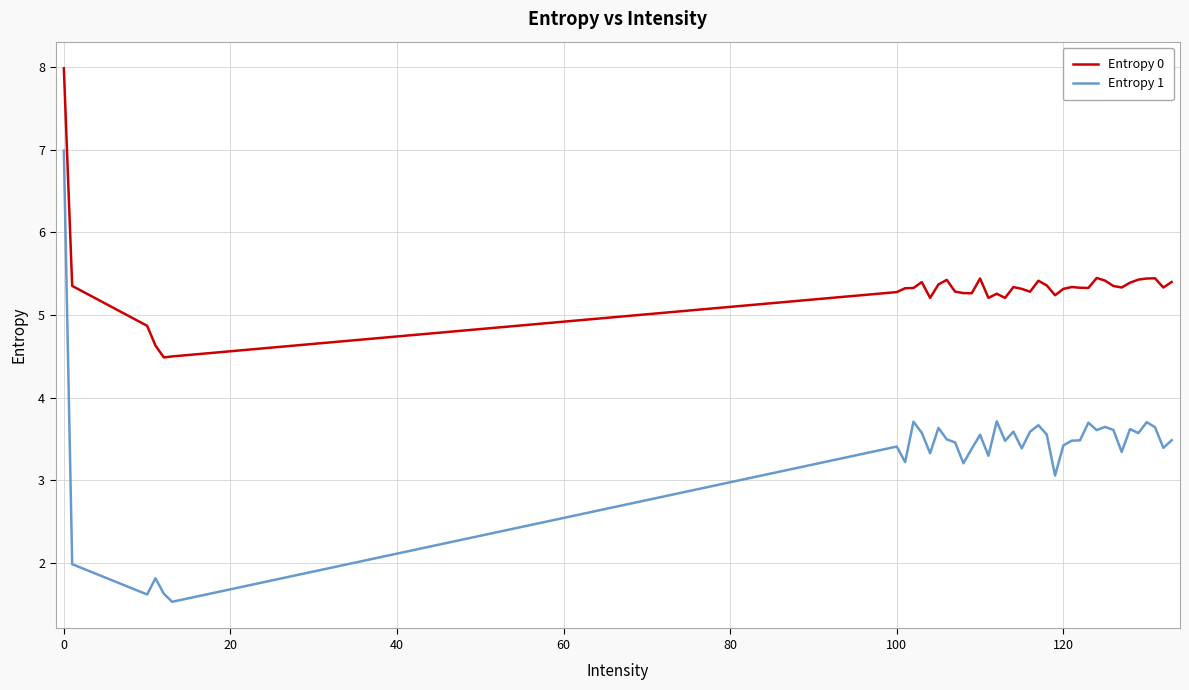

At how many categories does at least one series exceed 5?

36